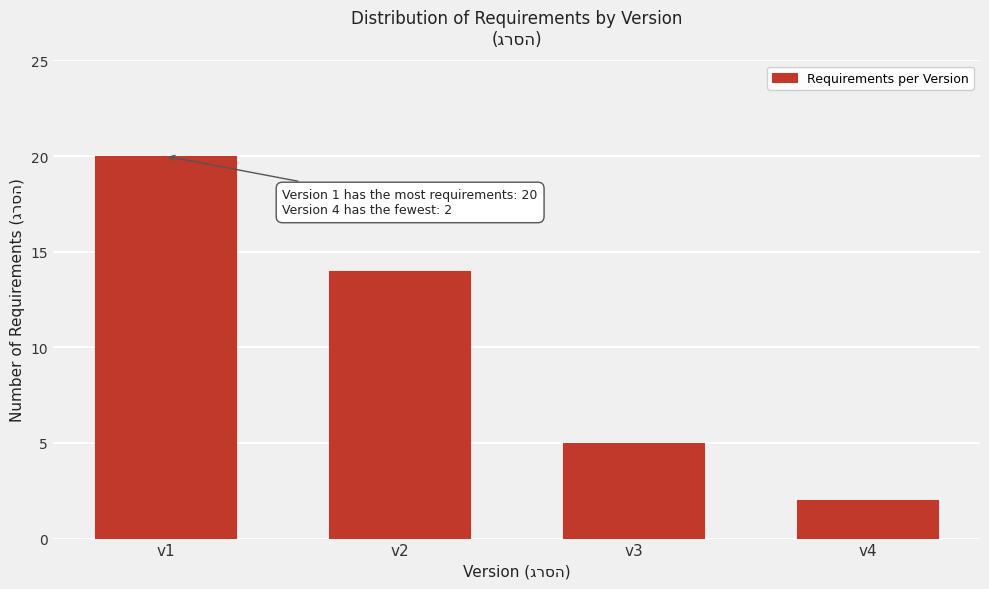

Reading right to left, what are all the values shown in this chart?

2	5	14	20